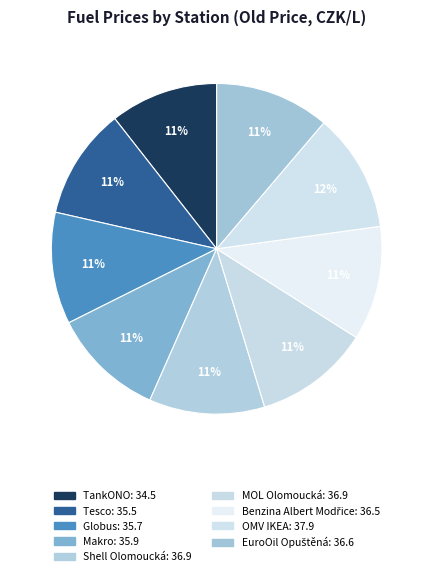

To the nearest percent, what is the difference between the largest and smallest slice percentages?

1%